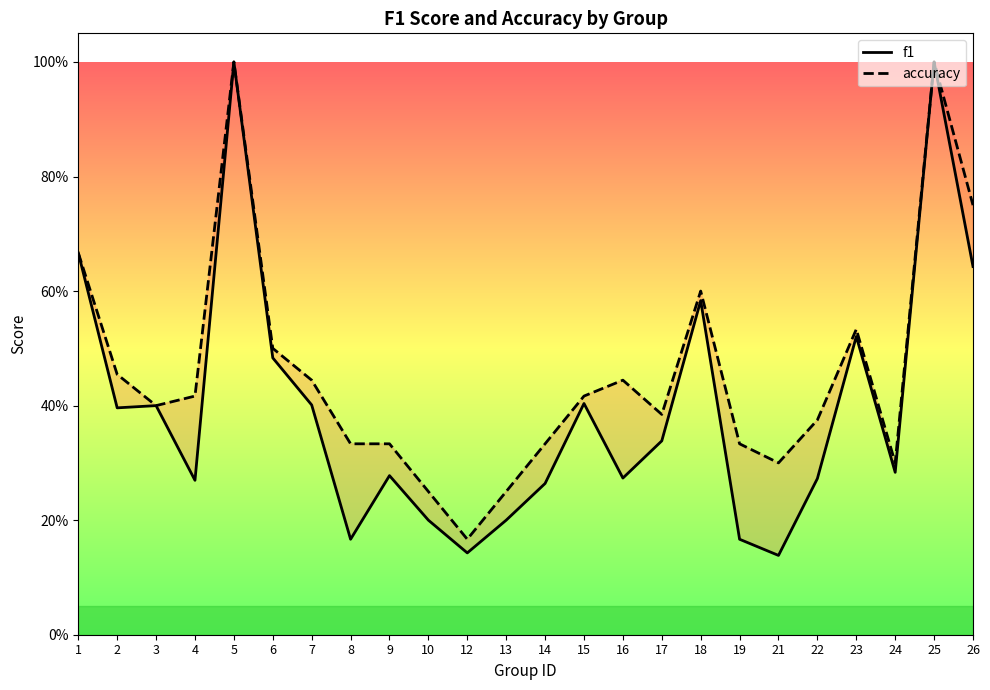

Count the f1 values in the range 0 to 1.

24